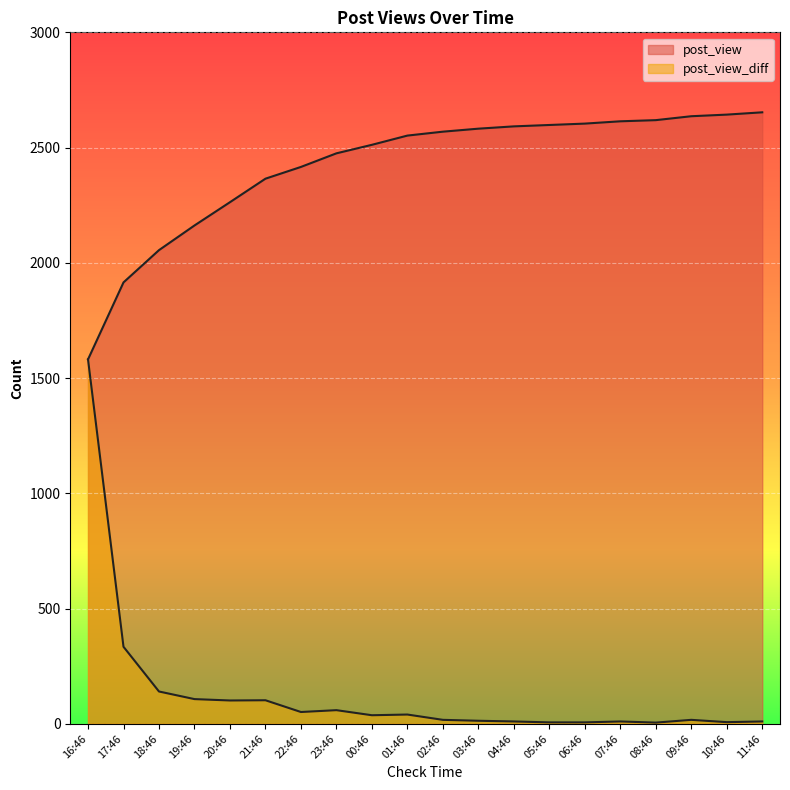

What is the difference between the post_view_diff values at 11:46 and 08:46?

5